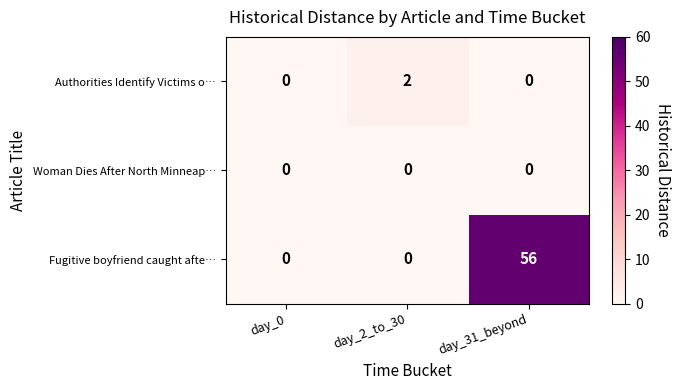

Which series has the largest total across all categories?

Fugitive boyfriend caught afte…